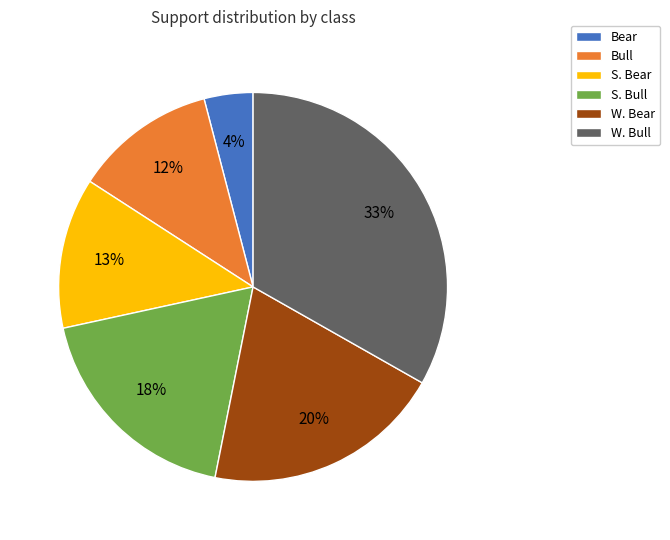

Which category has the smallest portion of the pie?

Bear